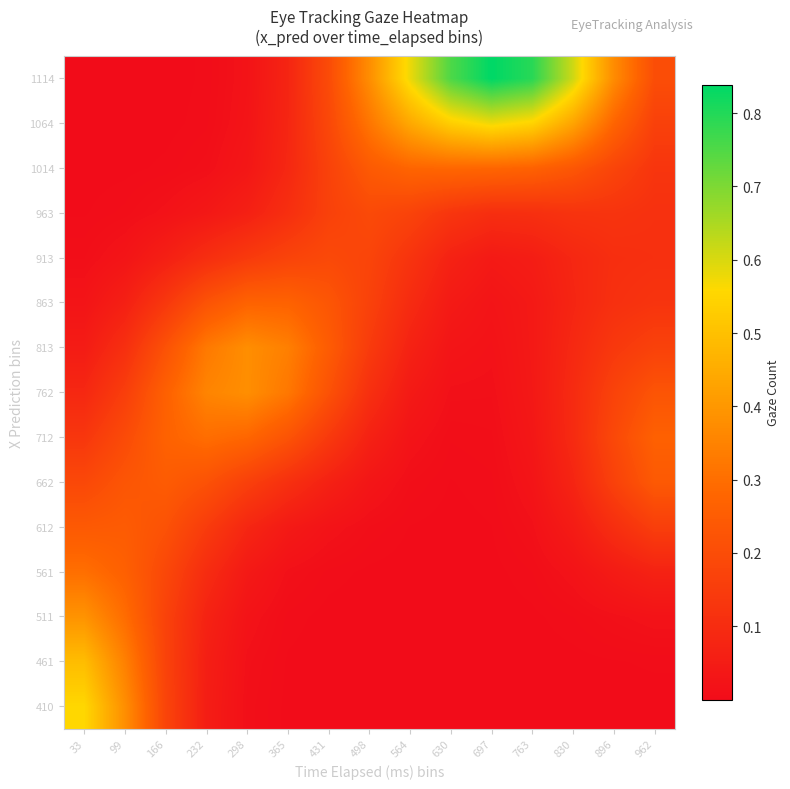

List the series in order of their peak value, lowest first.

913, 963, 612, 662, 863, 1014, 712, 561, 813, 762, 511, 461, 410, 1064, 1114